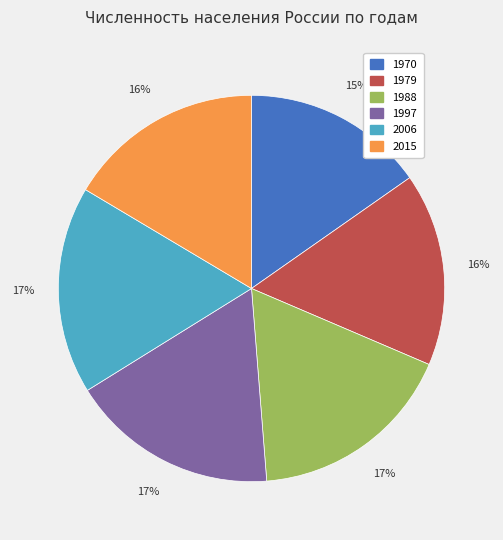

To the nearest percent, what portion does 1979 represent?

16%